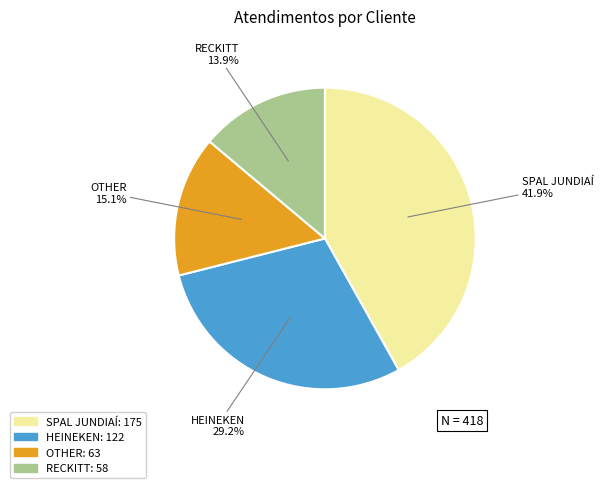

Between HEINEKEN and OTHER, which is larger?

HEINEKEN